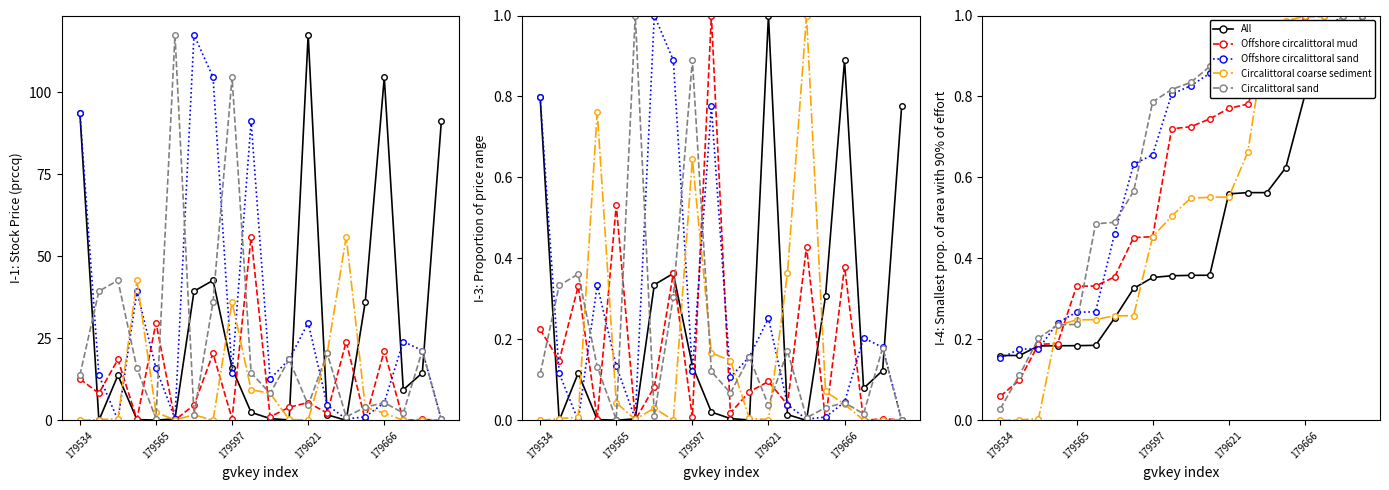

List the series in order of their peak value, highest first.

All, Circalittoral sand, Offshore circalittoral sand, Offshore circalittoral mud, Circalittoral coarse sediment